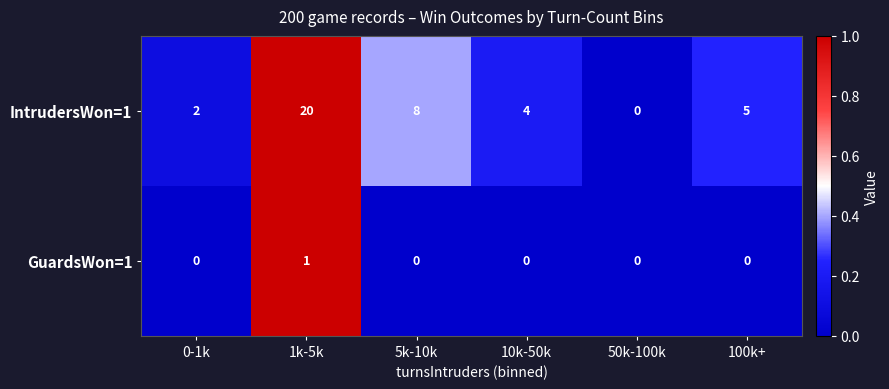

What is the sum of all IntrudersWon=1 values?

39